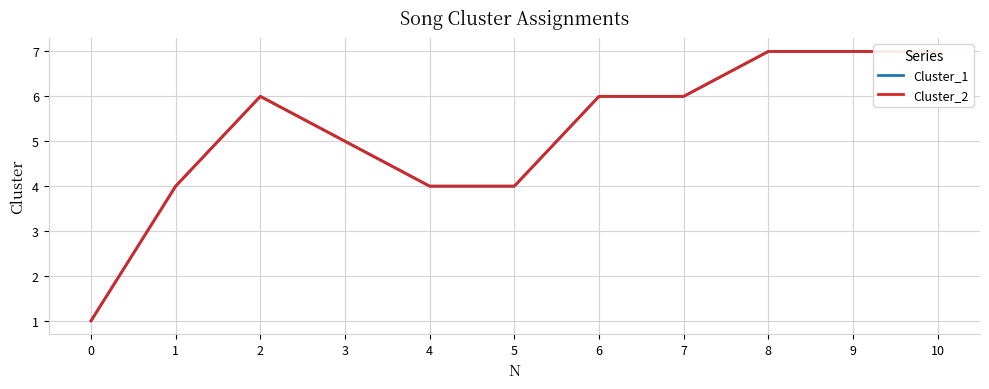

What is the sum of all Cluster_2 values?

57